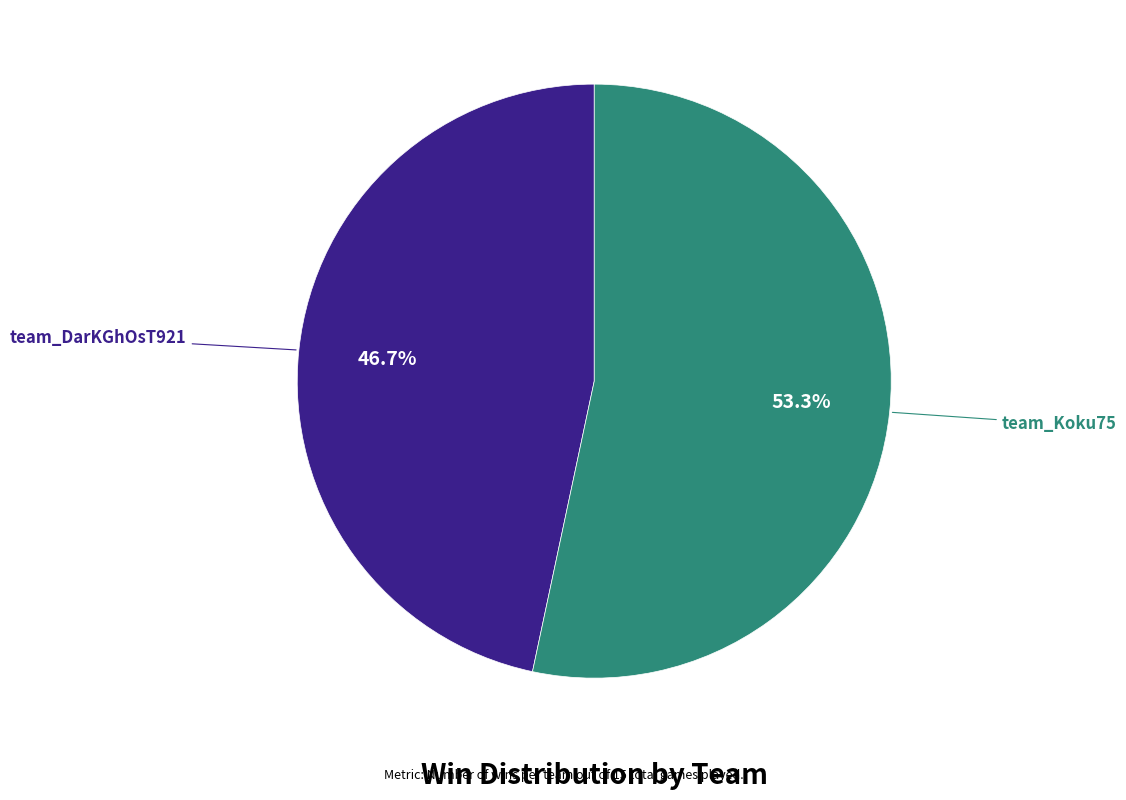

Is it true that team_Koku75 is 62% of the pie?

False